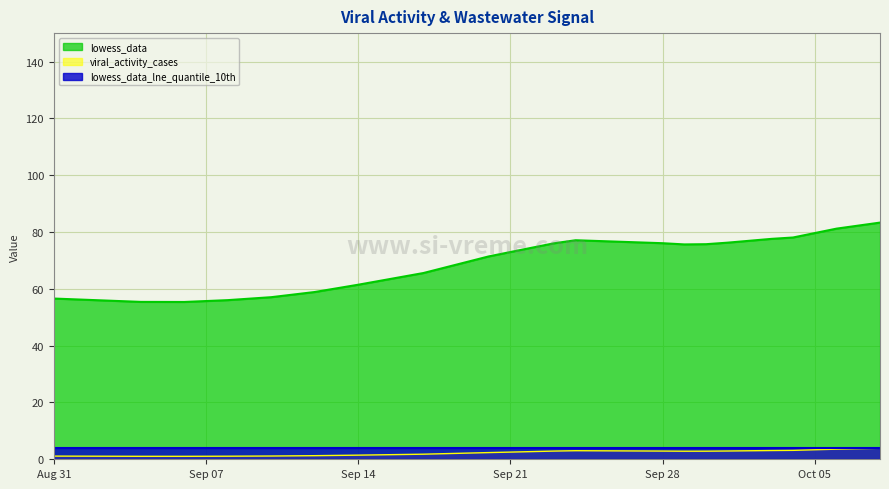

What is the difference between the maximum and minimum values in the viral_activity_cases series?

2.8